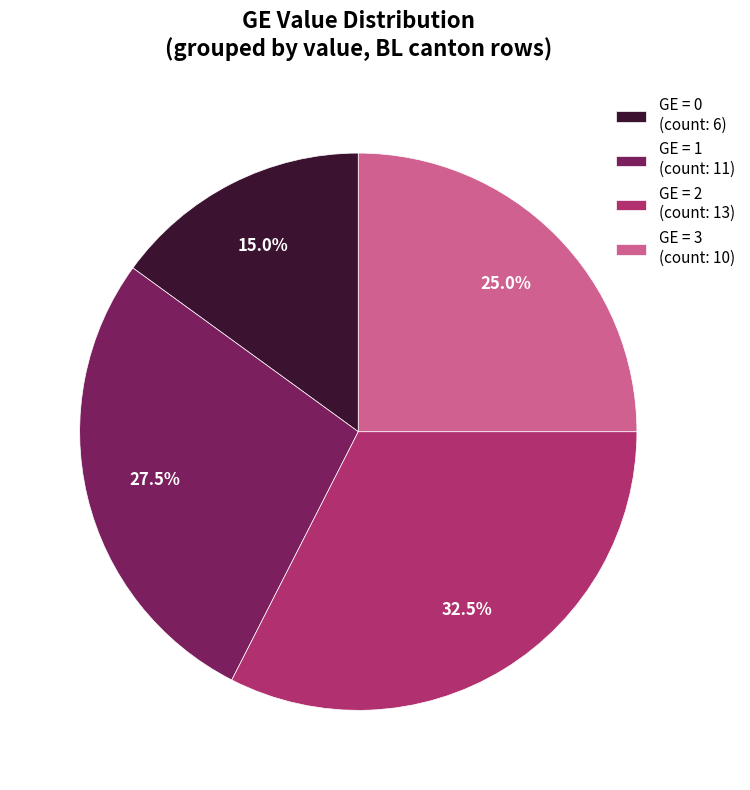

Between GE = 0 (count: 6) and GE = 1 (count: 11), which is larger?

GE = 1 (count: 11)